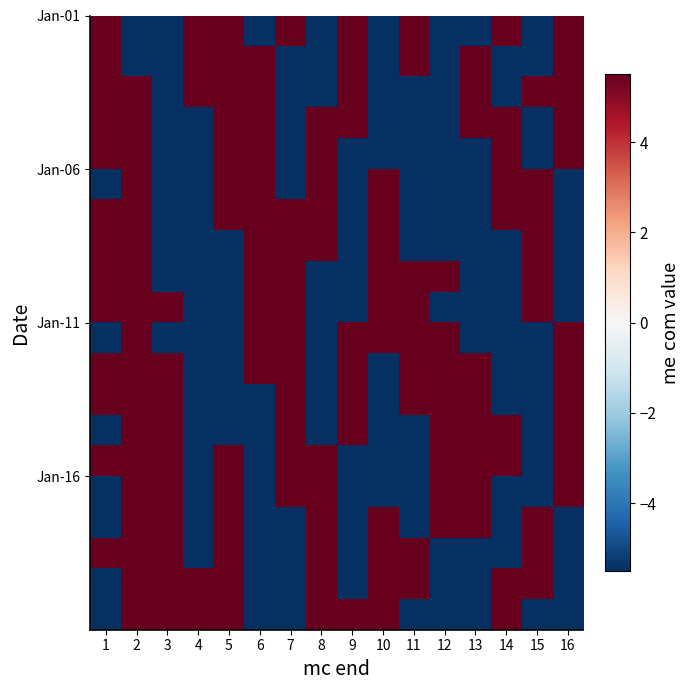

How many distinct data groups are displayed?

20